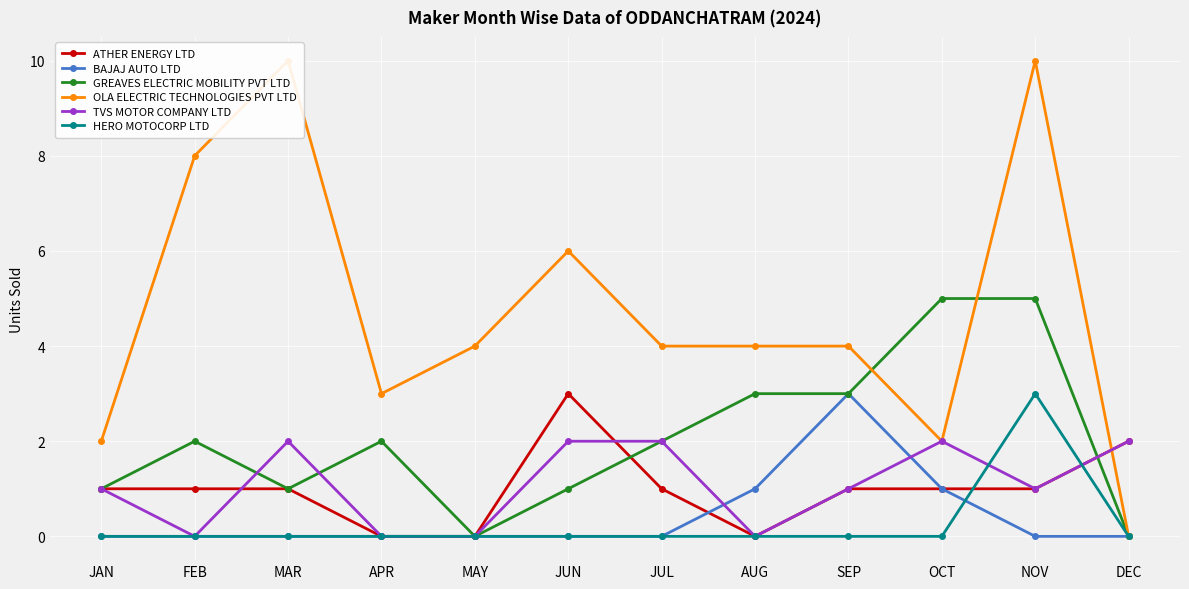

List the series in order of their peak value, lowest first.

TVS MOTOR COMPANY LTD, ATHER ENERGY LTD, BAJAJ AUTO LTD, HERO MOTOCORP LTD, GREAVES ELECTRIC MOBILITY PVT LTD, OLA ELECTRIC TECHNOLOGIES PVT LTD